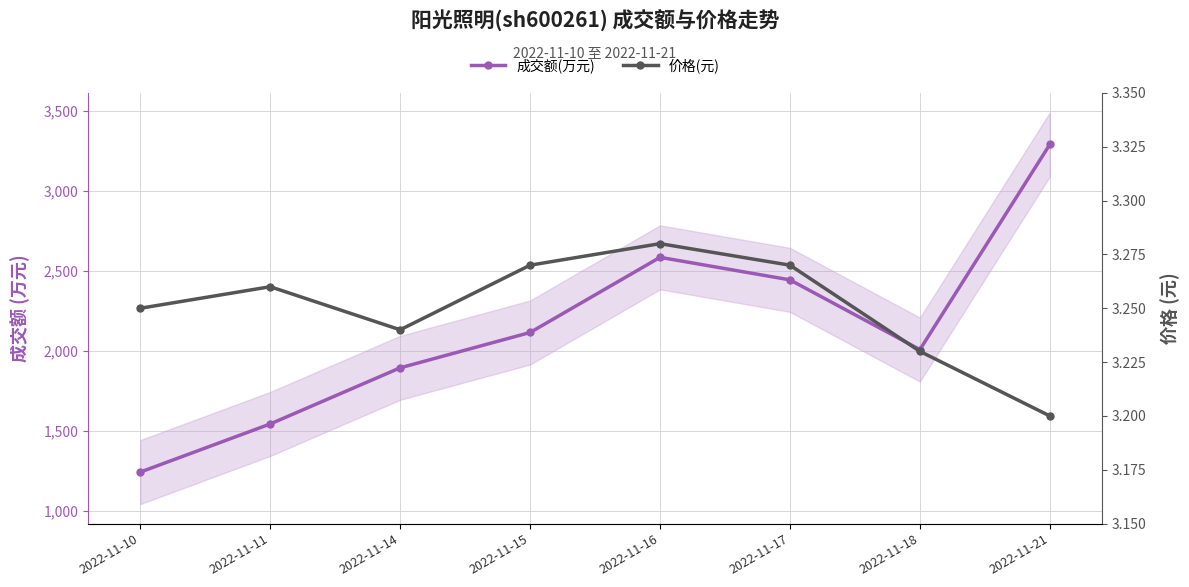

List the series in order of their peak value, highest first.

成交额(万元), 价格(元)